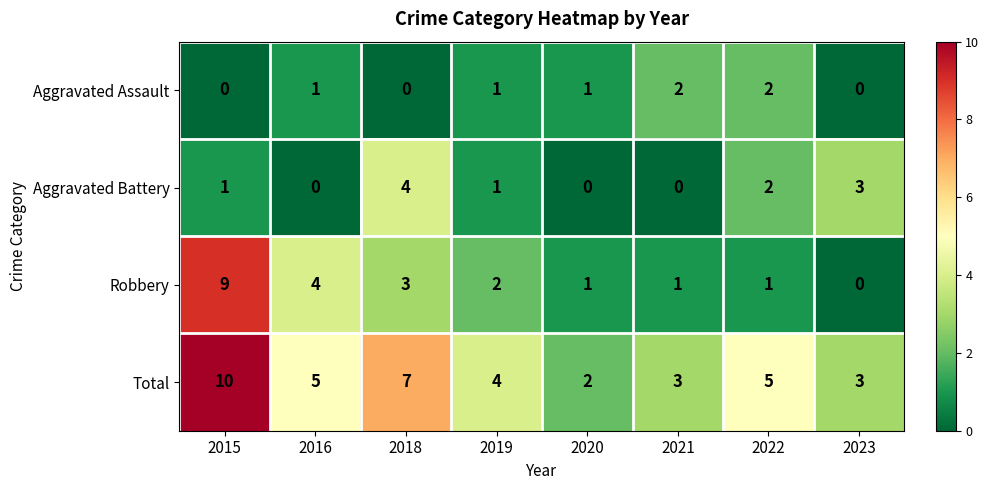

What is the approximate value of Robbery at 2018?

3